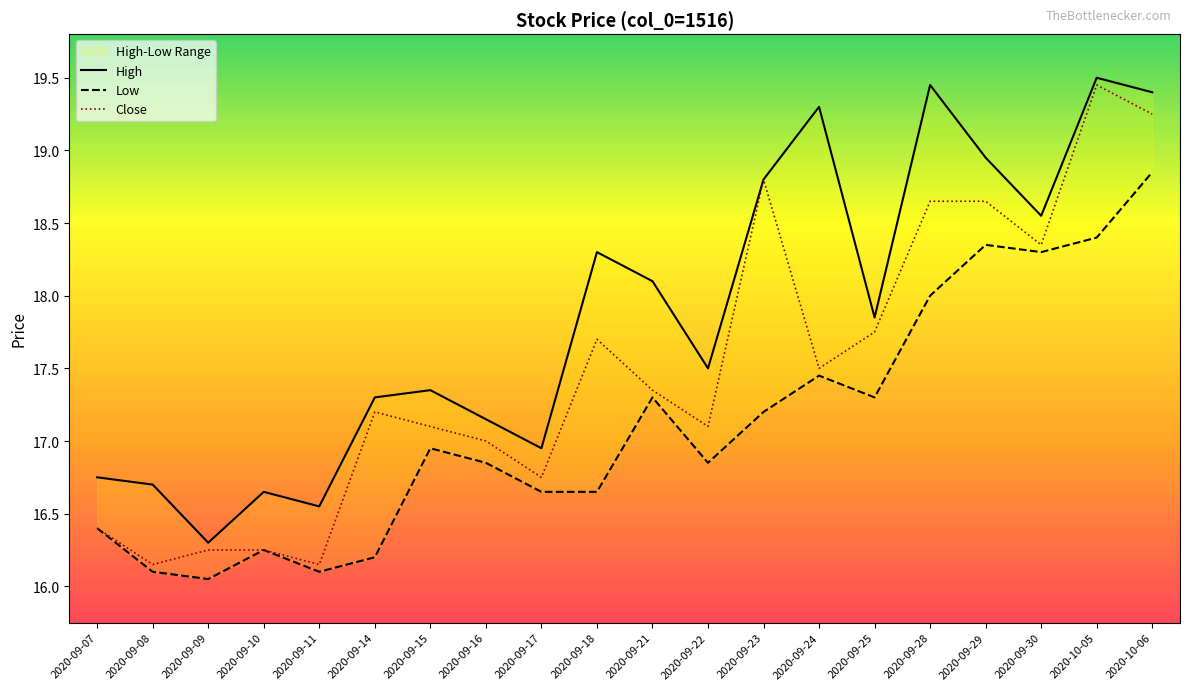

What are all the series names shown in the legend?

High, Low, Close